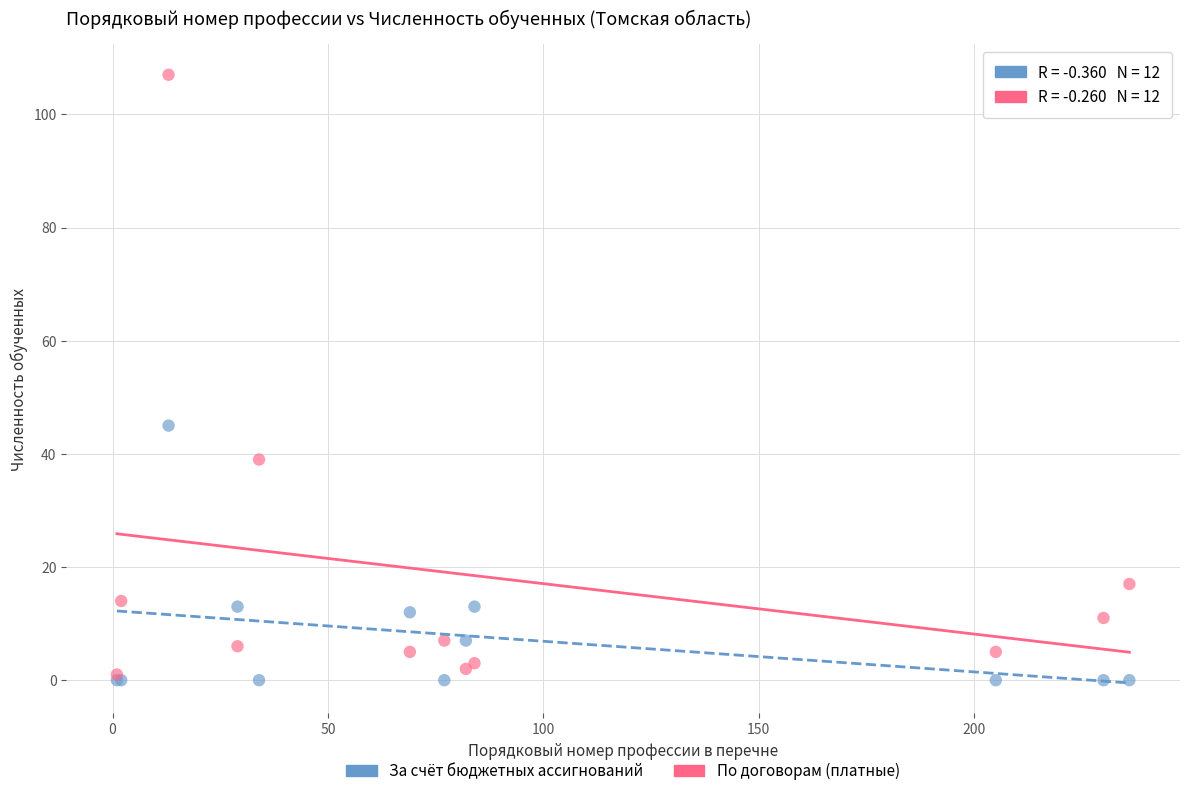

What are all the series names shown in the legend?

За счёт бюджетных ассигнований, По договорам (платные)